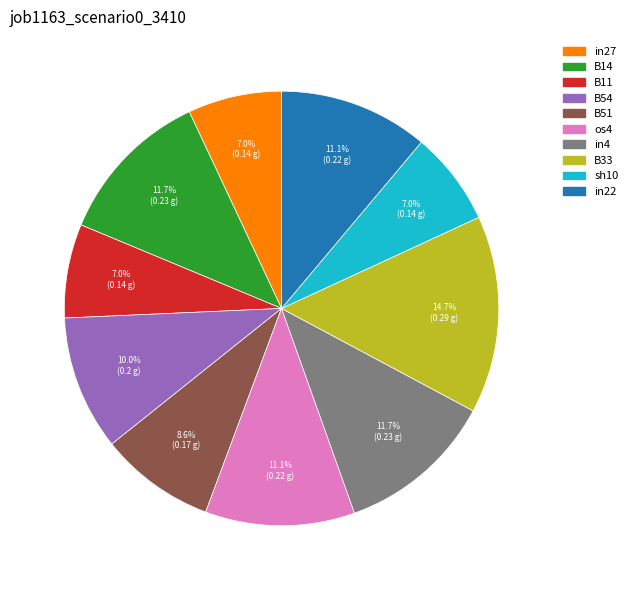

Is there a majority slice in this chart?

No